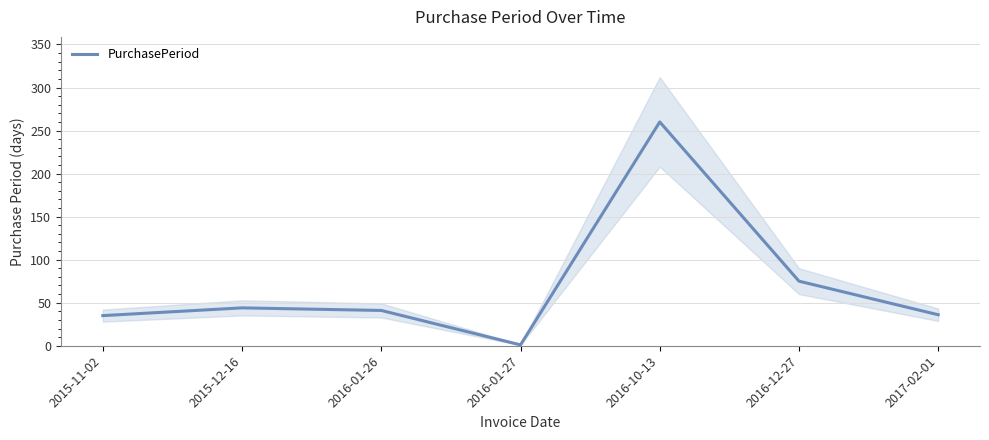

Where is the data nearest to the value 130?

2016-12-27